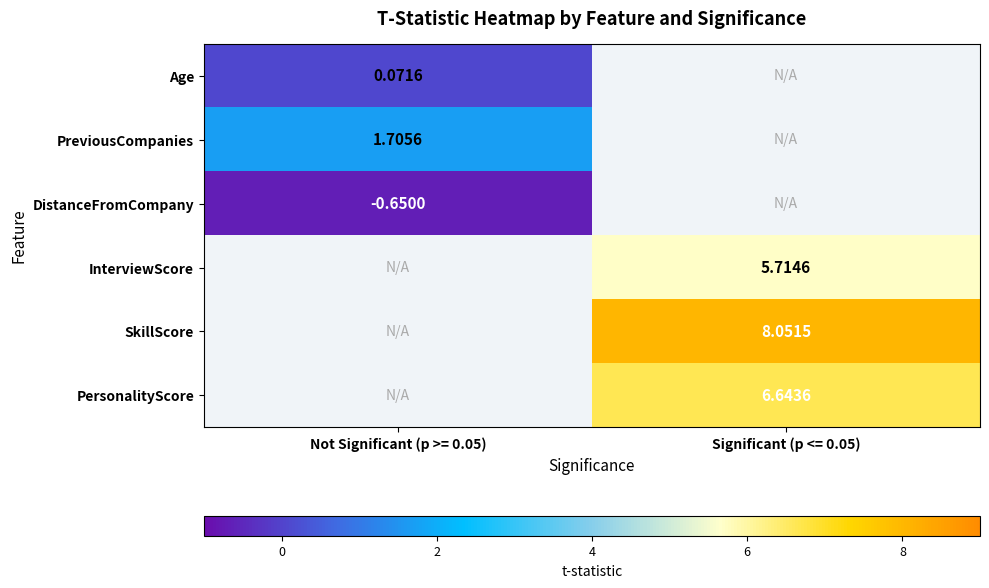

Which category has the highest value in the Age series?

Not Significant (p >= 0.05)